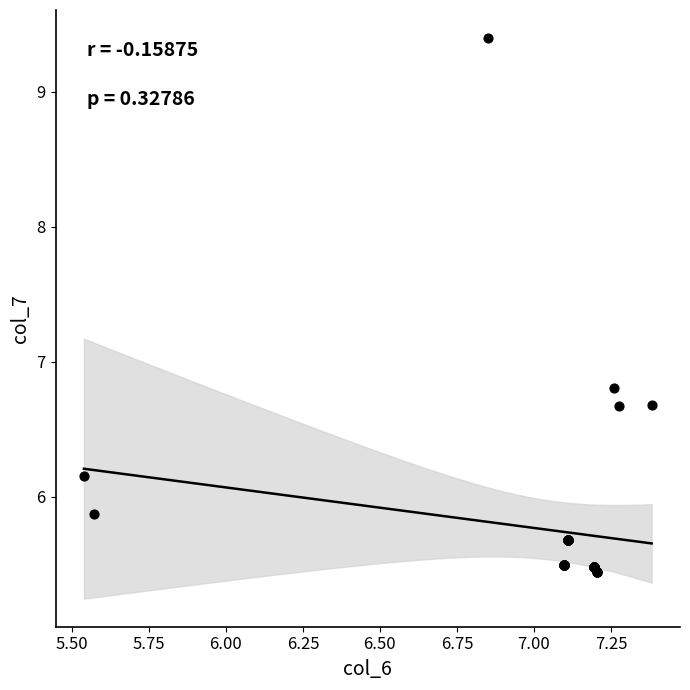

What Y value in the scatter plot is closest to 7?

6.8